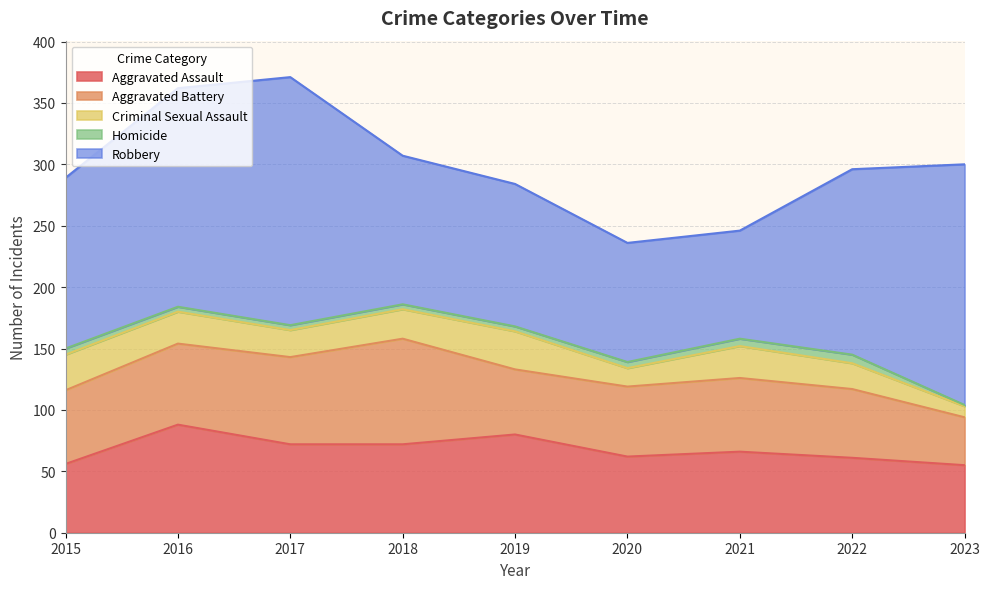

Which series changed the most between 2018 and 2021?

Robbery